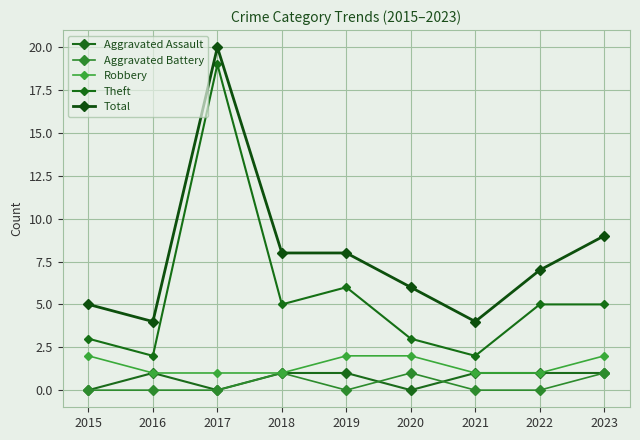

Between 2016 and 2020, which series saw the biggest shift?

Total